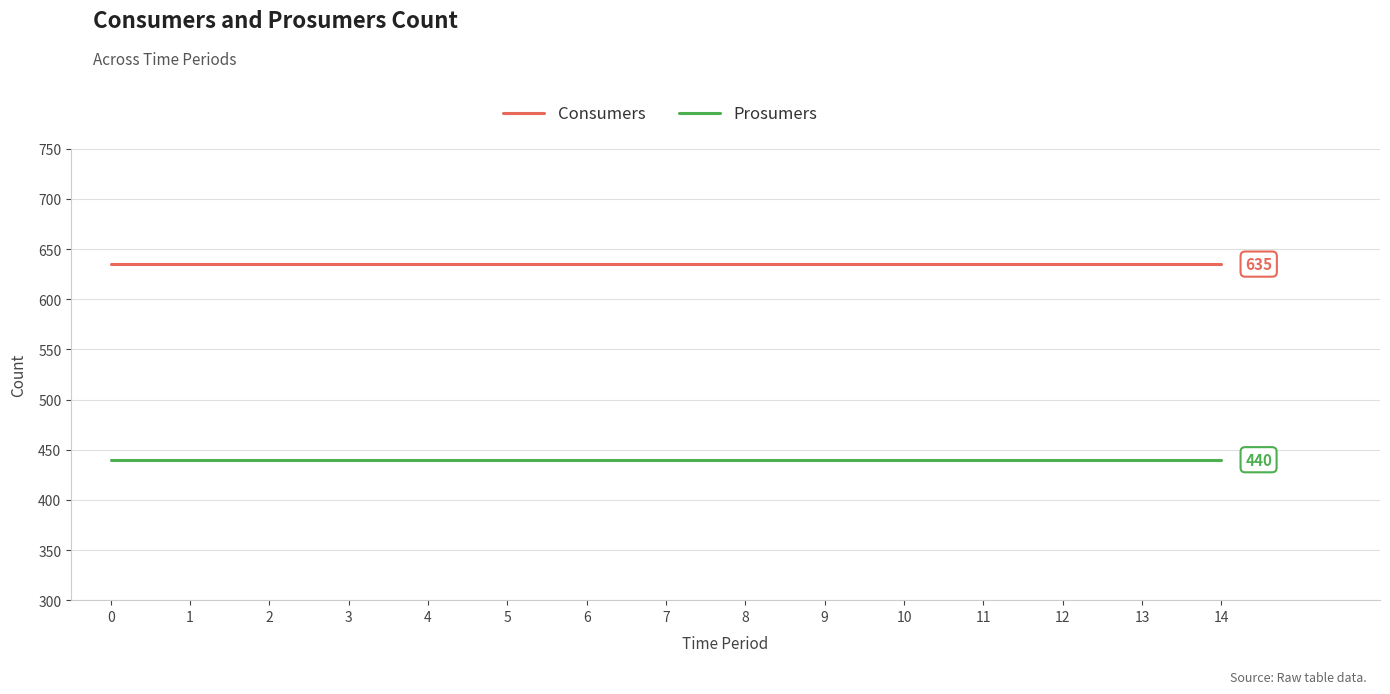

Rank the series by their average value, from highest to lowest.

Consumers, Prosumers